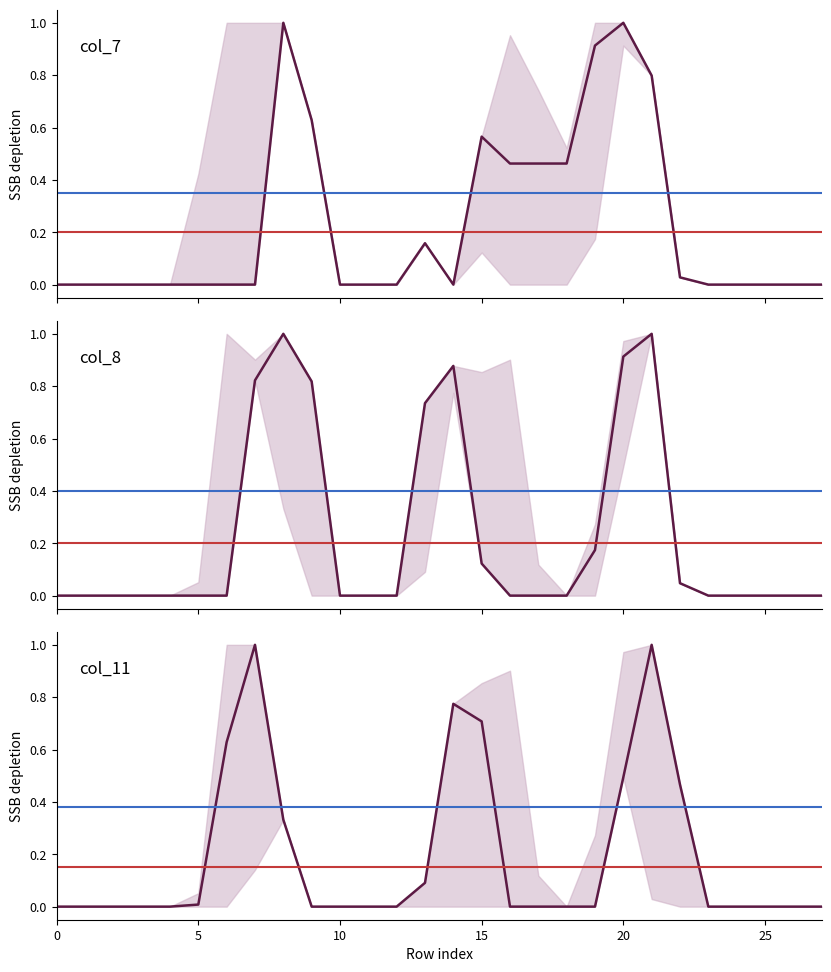

What is the average value of the col_11 series?

0.2